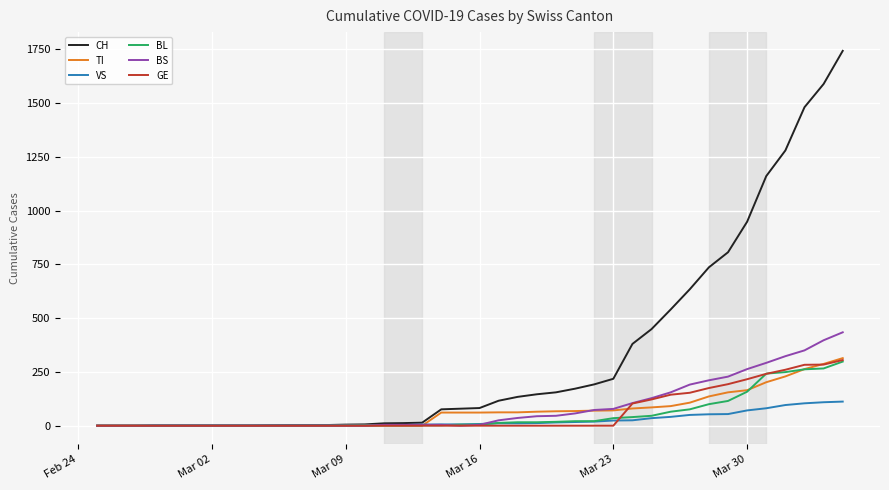

Which series has the largest total across all categories?

CH